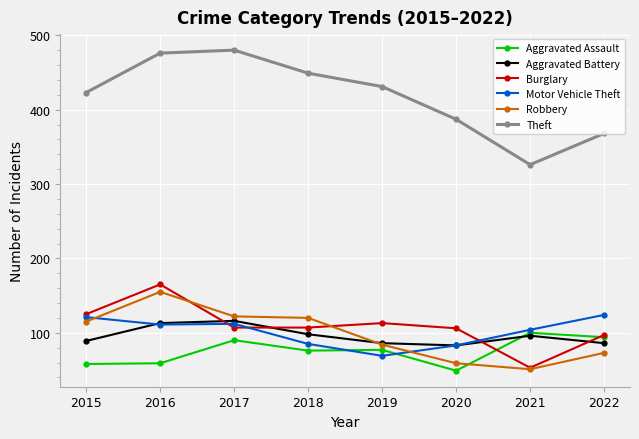

Does the chart display data point markers on the line(s)?

Yes